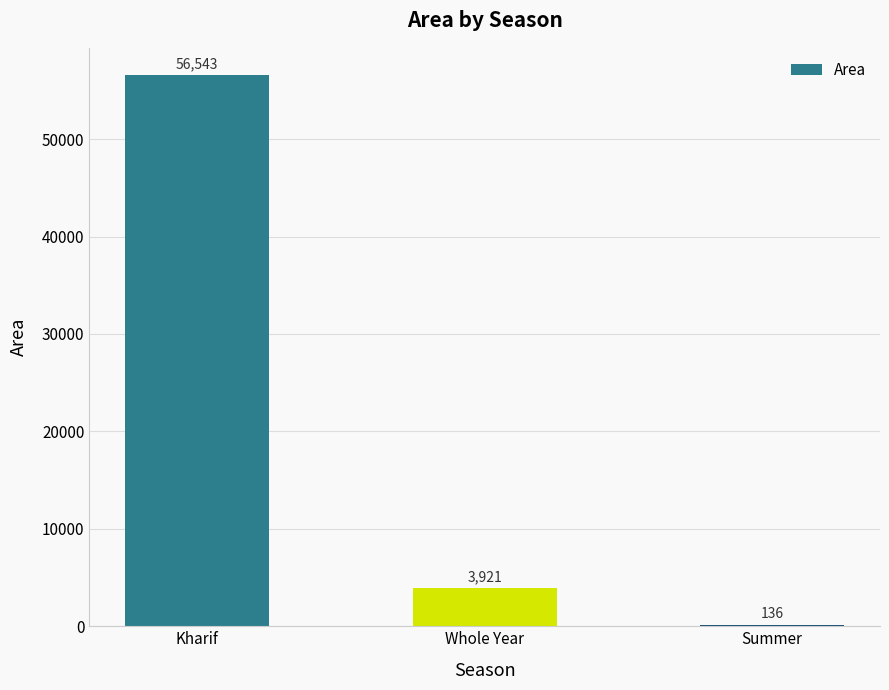

Reading left to right, transcribe all the data shown in this chart.

Kharif=56543	Whole Year=3921	Summer=136